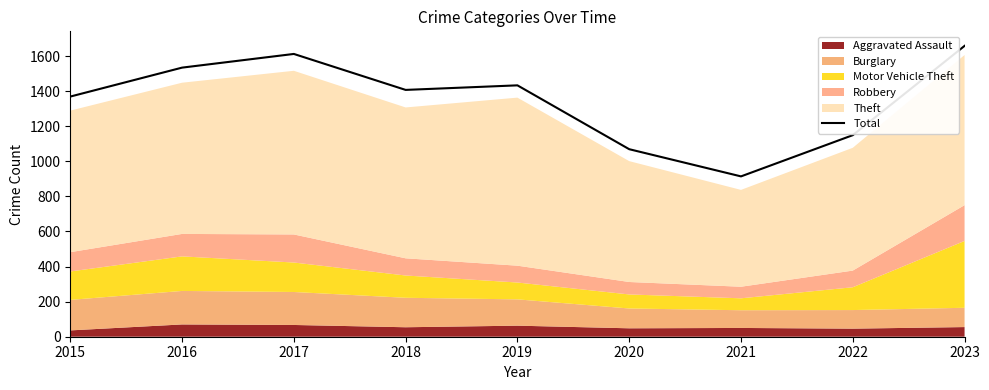

Reading left to right, extract all data points from this chart.

2015=1369	2016=1534	2017=1612	2018=1407	2019=1433	2020=1069	2021=914	2022=1149	2023=1658